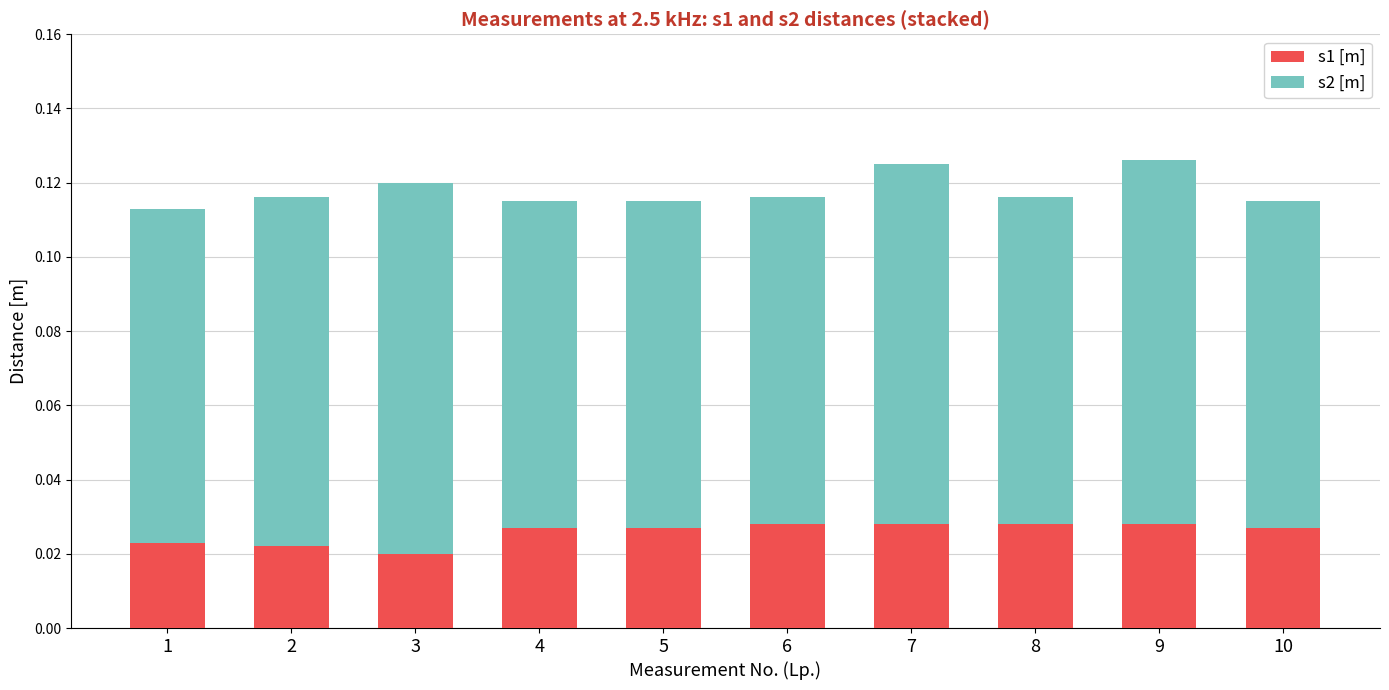

How many categories are shown in the chart?

10